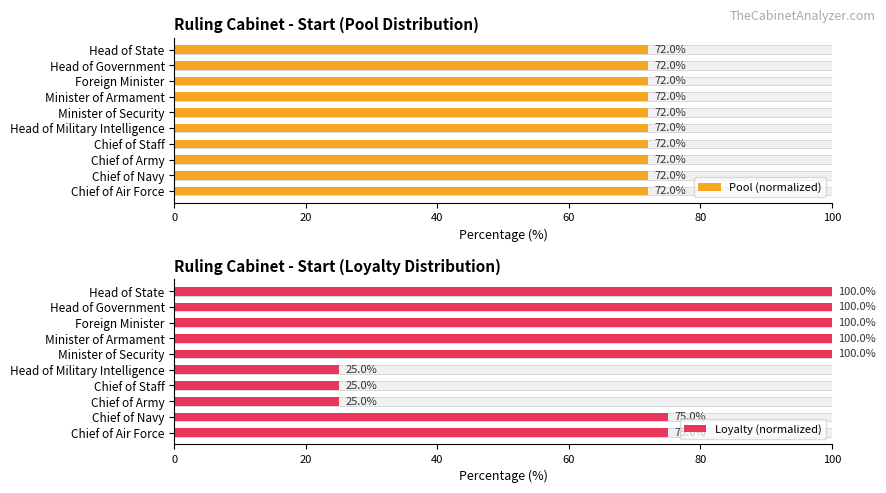

True or false: Loyalty (normalized) has a value of 25.0 at Chief of Army.

True